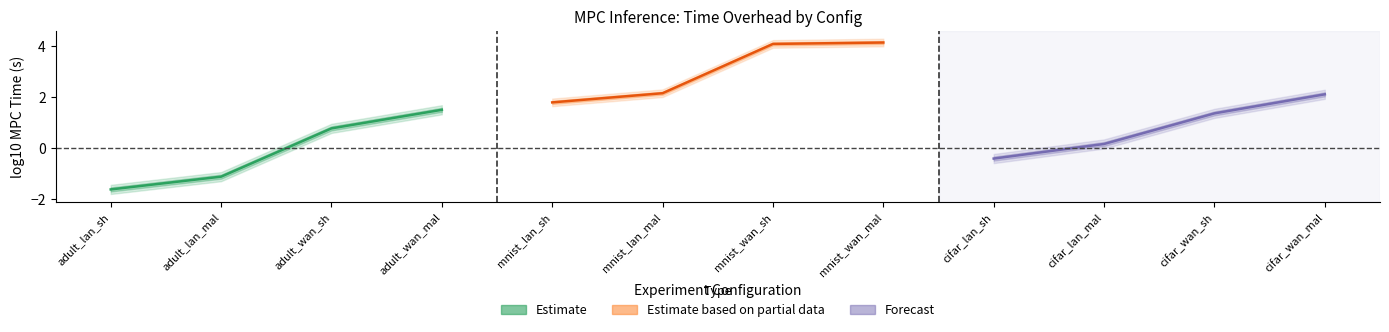

At how many categories does at least one series exceed 3?

2